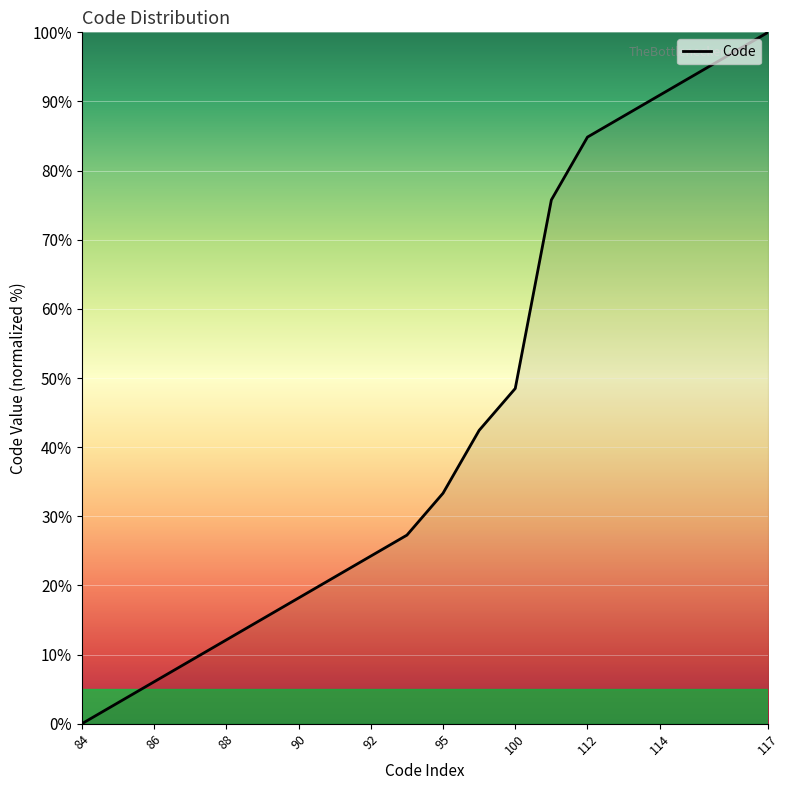

What is the difference between the maximum and minimum values?

100.0